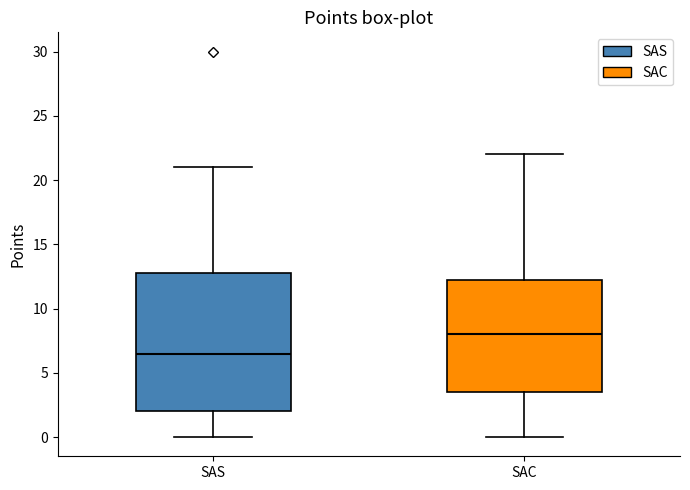

Comparing the boxes themselves (not the whiskers), which one is the tallest?

SAS